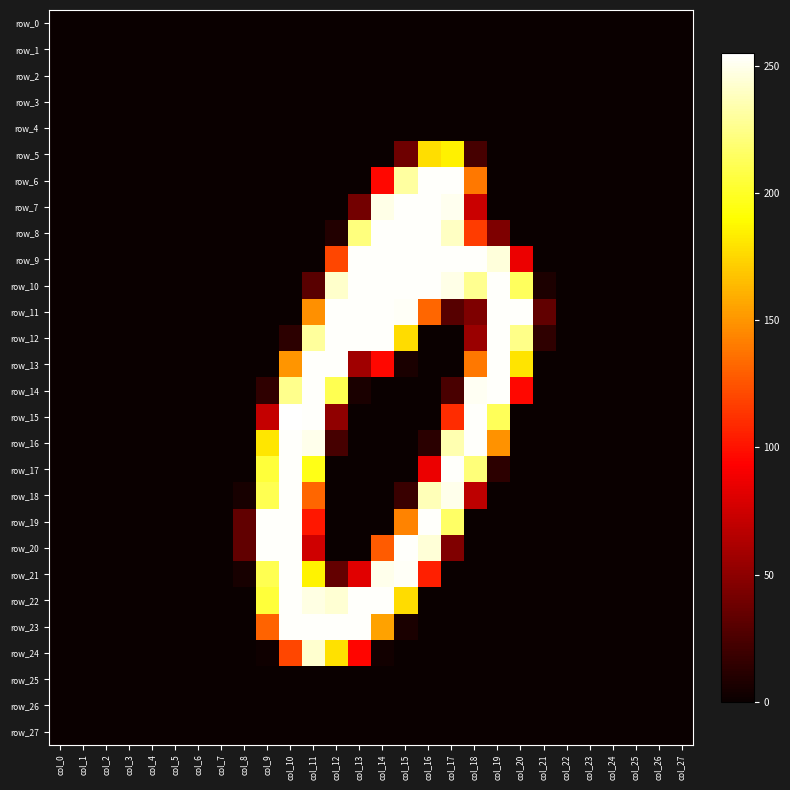

Rank the categories by row_9 value from lowest to highest.

col_0, col_1, col_2, col_3, col_4, col_5, col_6, col_7, col_8, col_9, col_10, col_11, col_21, col_22, col_23, col_24, col_25, col_26, col_27, col_20, col_12, col_19, col_13, col_14, col_15, col_16, col_17, col_18